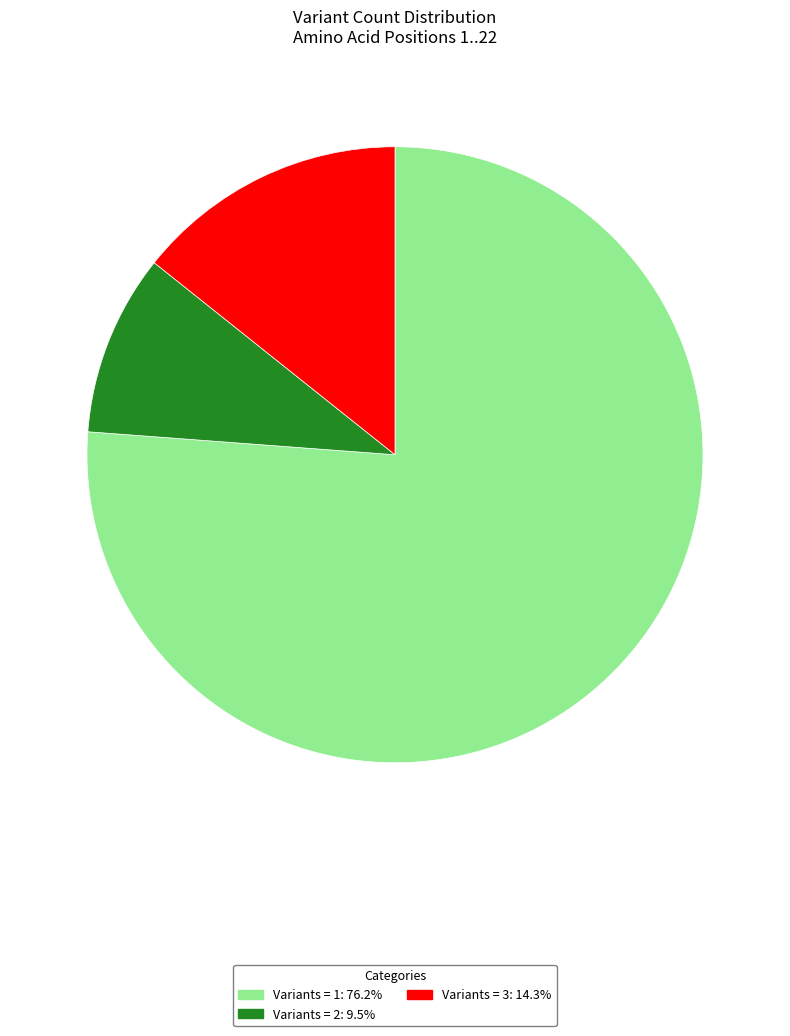

Is there any slice that represents more than half of the pie?

Yes